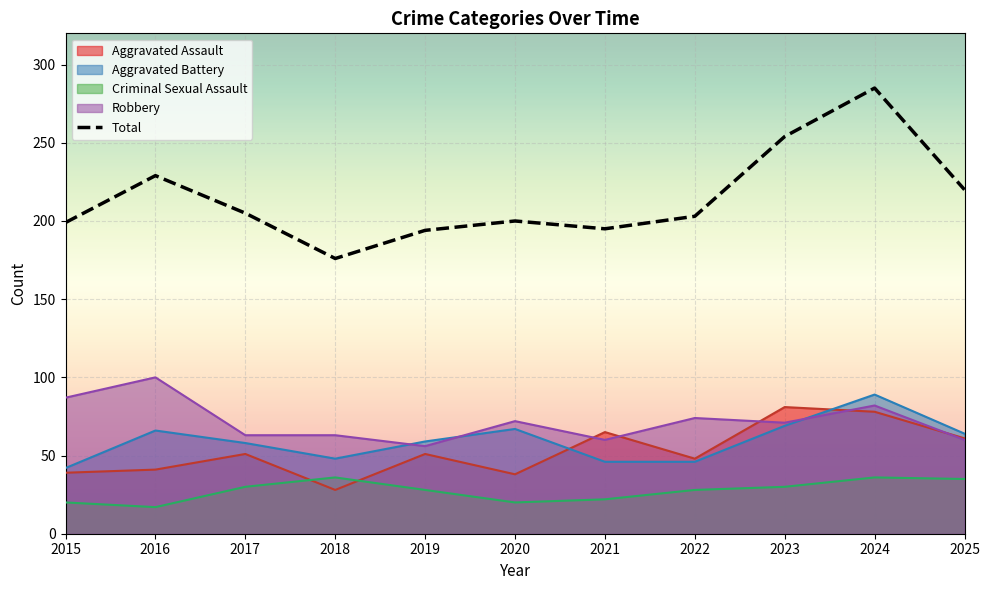

How many data points are less than 203?

5